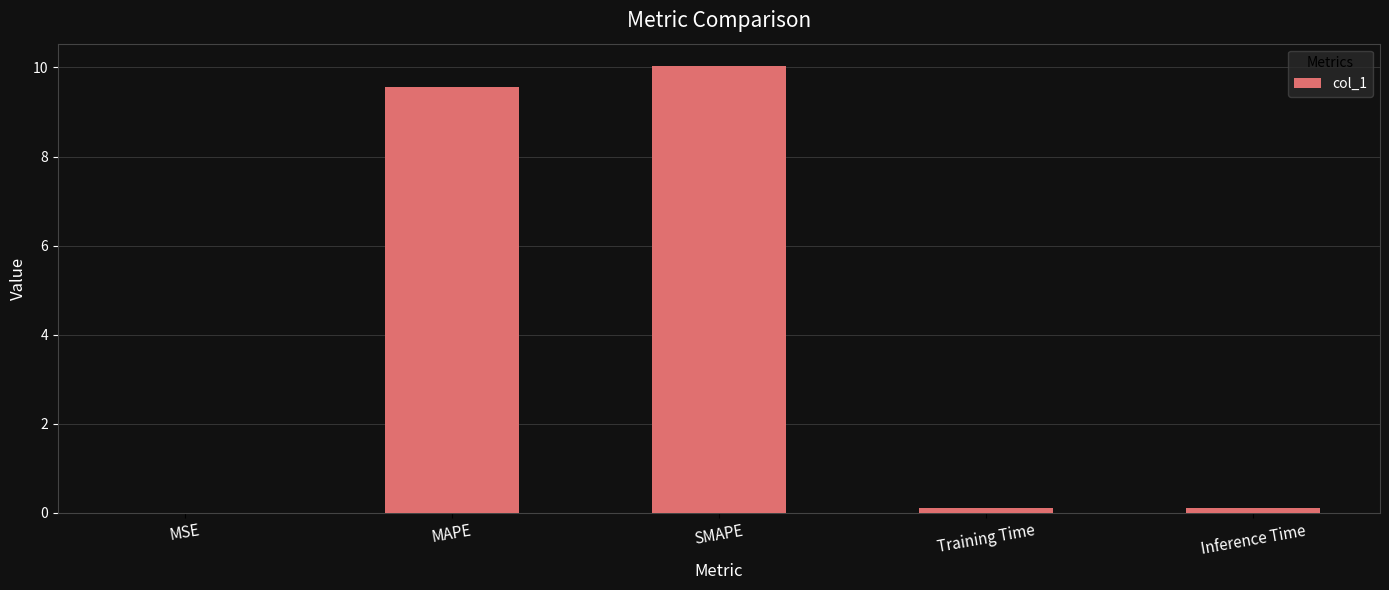

What value does the data have at MAPE?

9.6